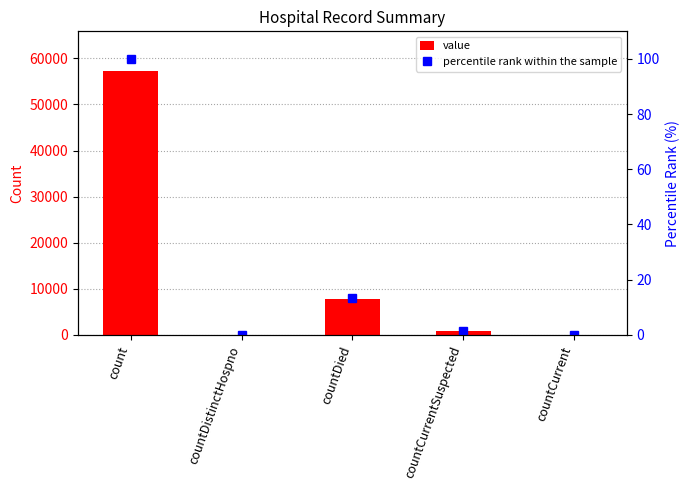

At which label is percentile rank within the sample closest to 50?

countDied